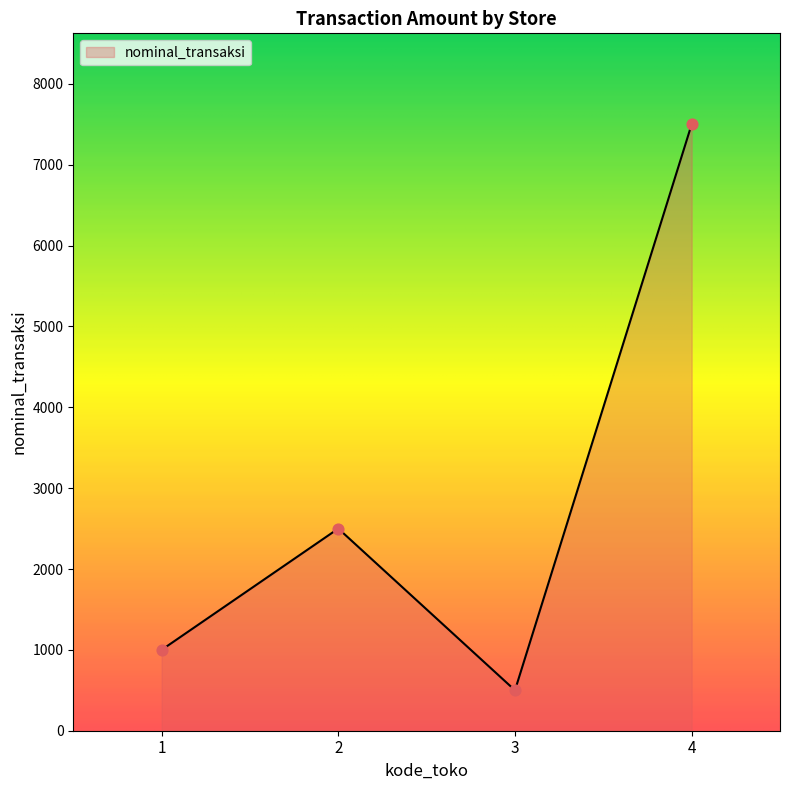

What is the ratio of the value at 2 to the value at 1?

2.5